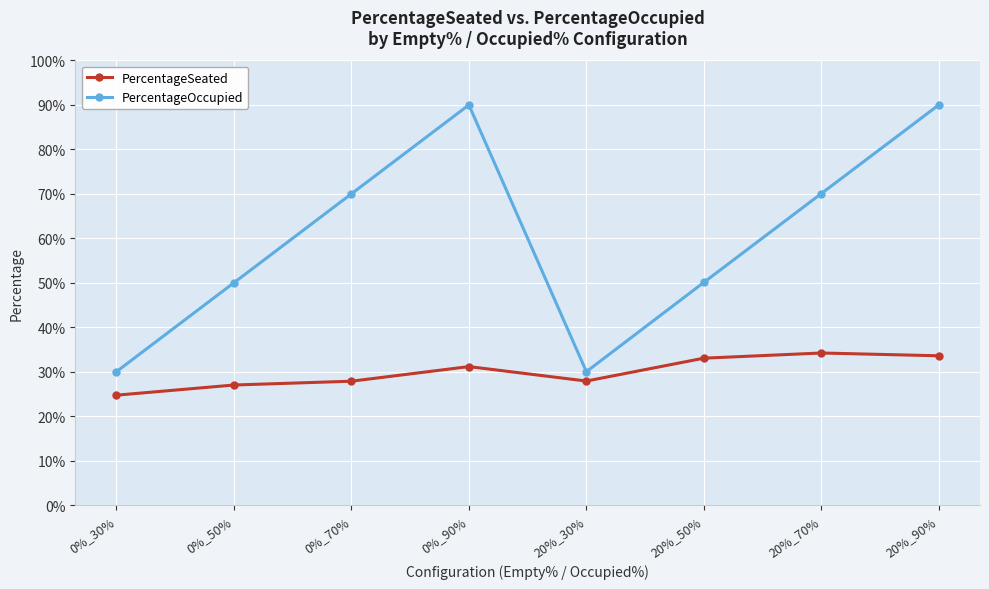

Where is the first local minimum for PercentageSeated?

20%_30%